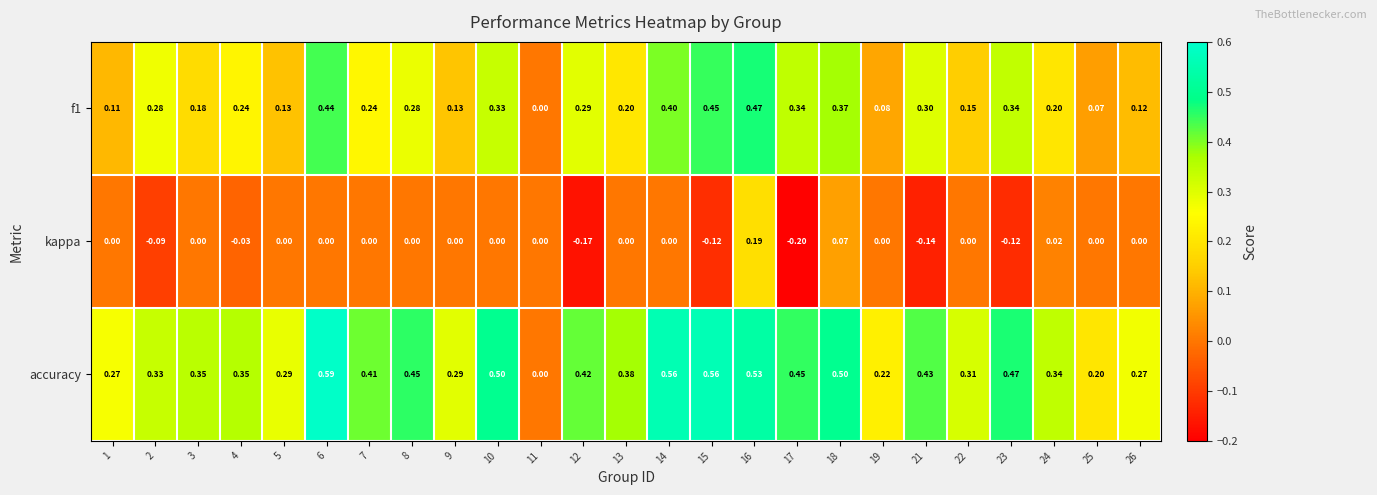

Is the value of kappa at 24 greater than the value of accuracy at 2?

No